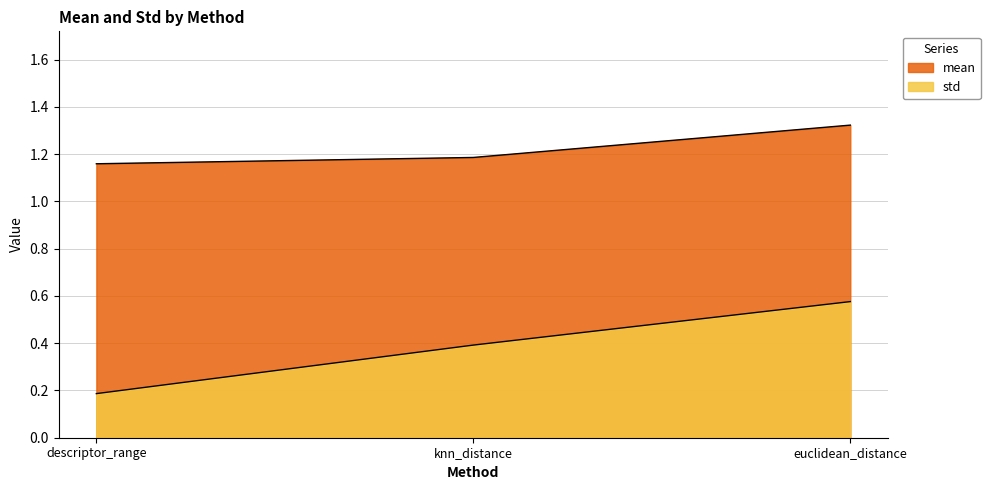

Rank the series by their average value, from highest to lowest.

mean, std